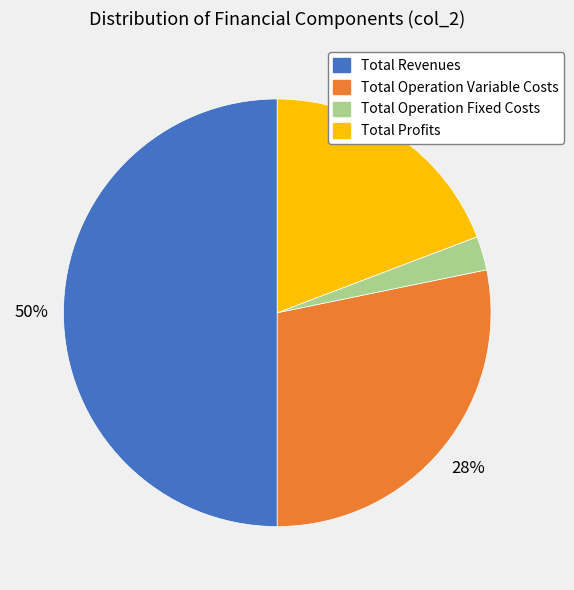

Count the number of slices in the pie.

4